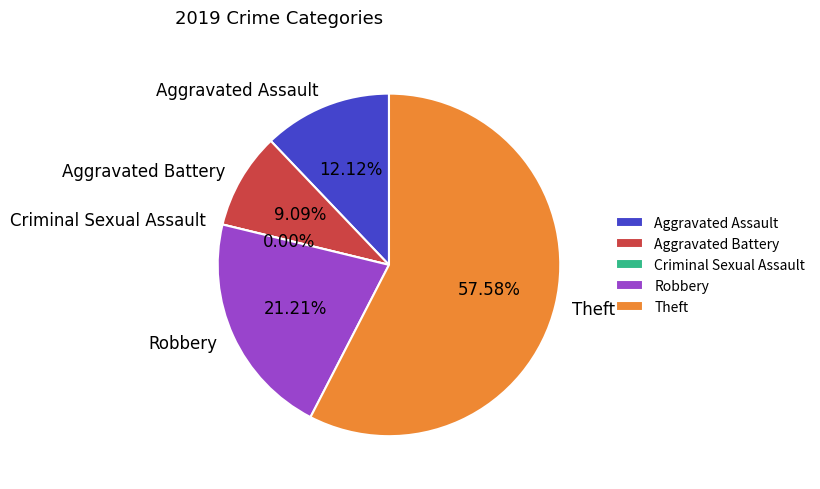

What is the ratio of the value at Aggravated Assault to the value at Robbery?

0.6